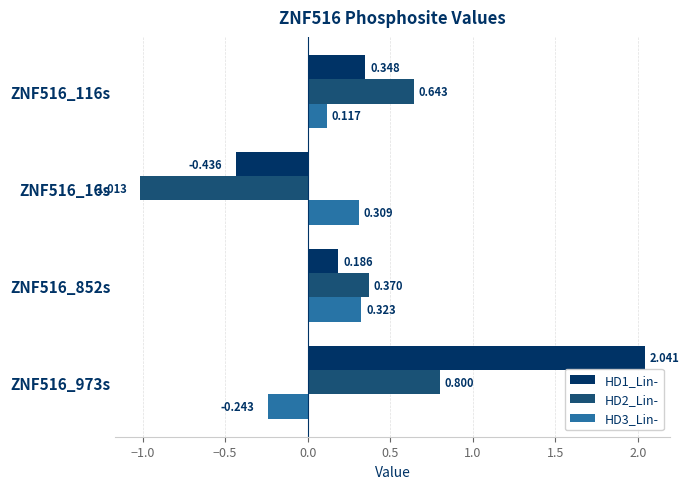

What is the sum of all HD2_Lin- values?

0.8